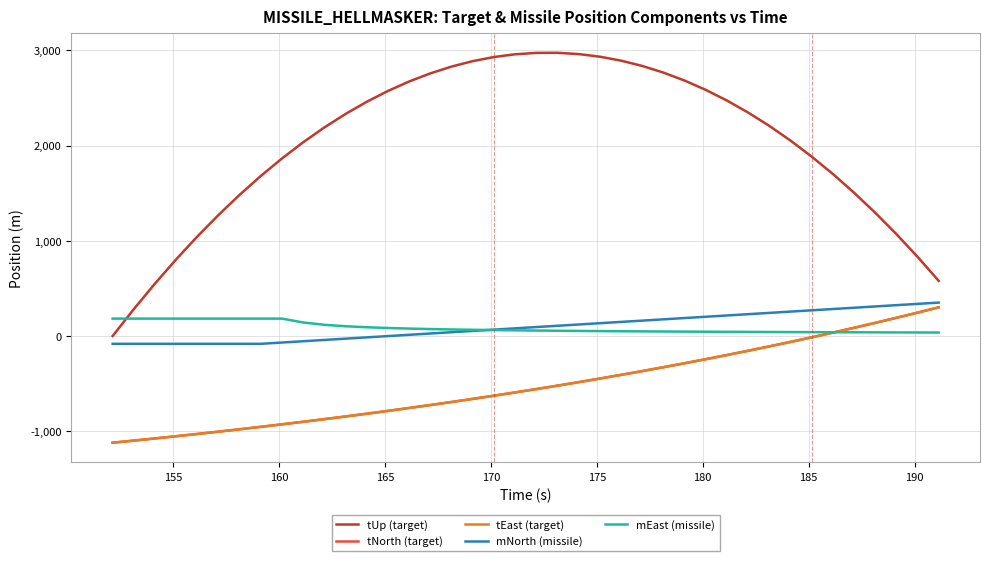

Does the chart display data point markers on the line(s)?

No